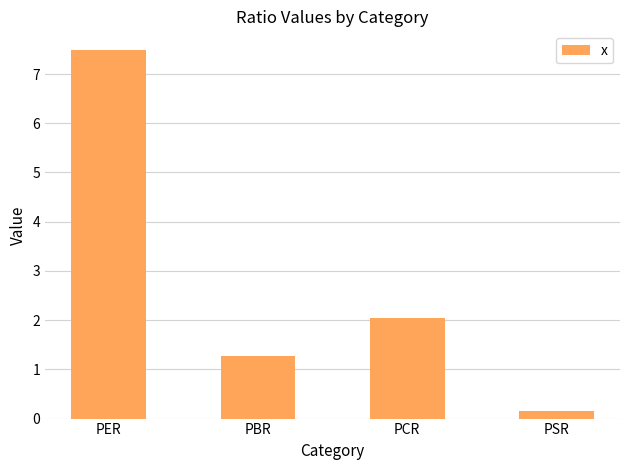

The value at PER is 7.5. True or false?

True